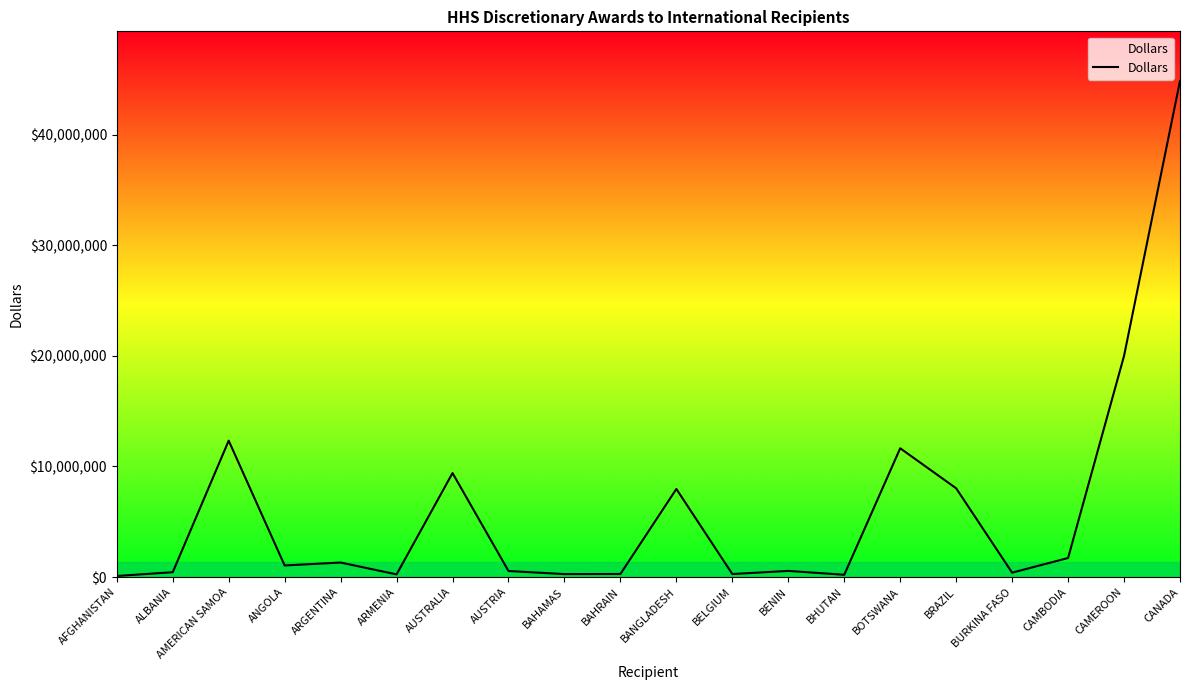

Is it true that the value at CANADA is 44840933?

True